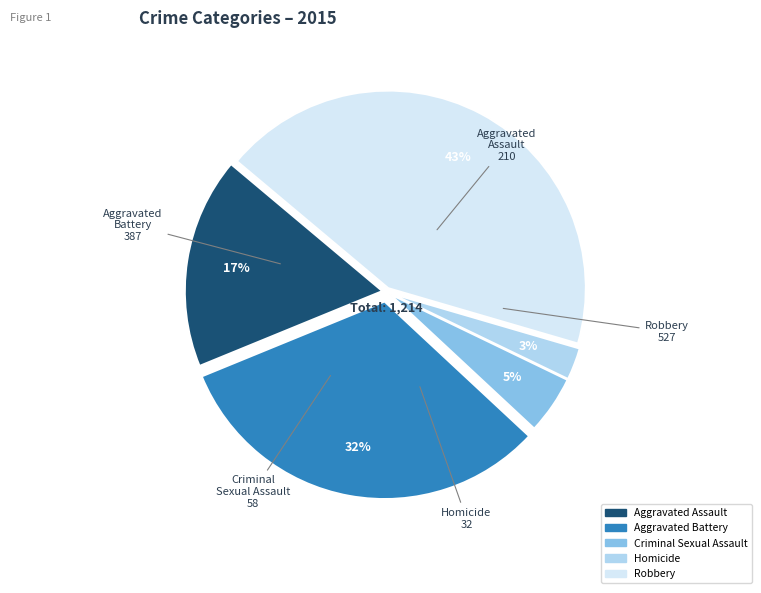

How many segments does this pie chart have?

5